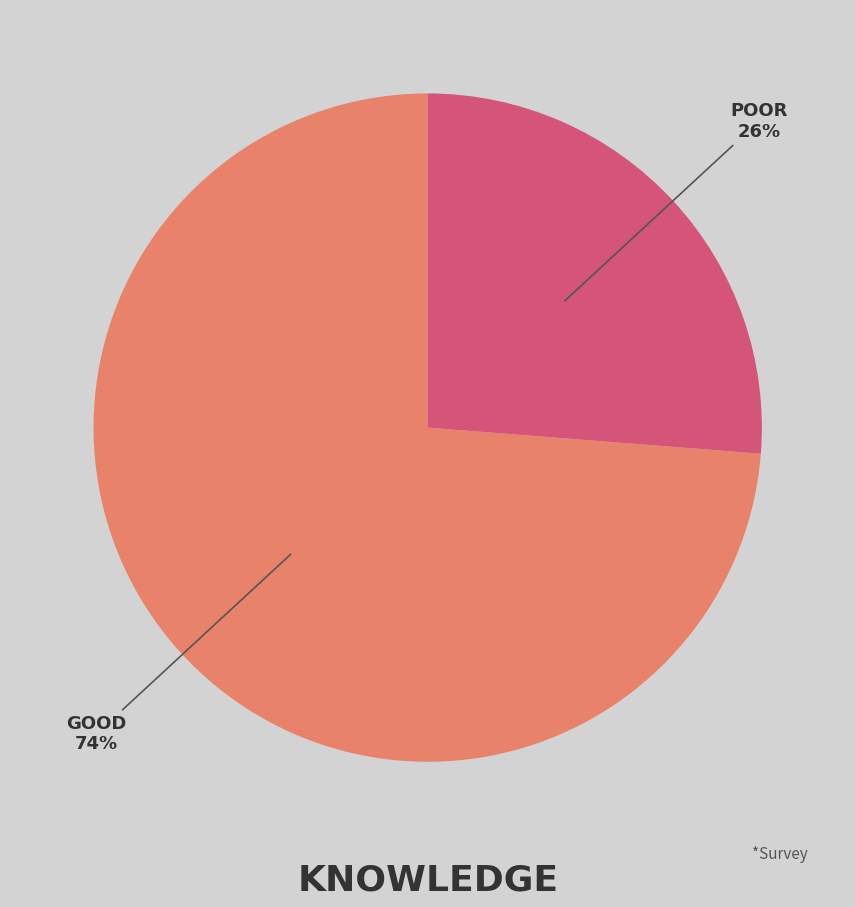

To the nearest percent, what is the average slice percentage?

50%